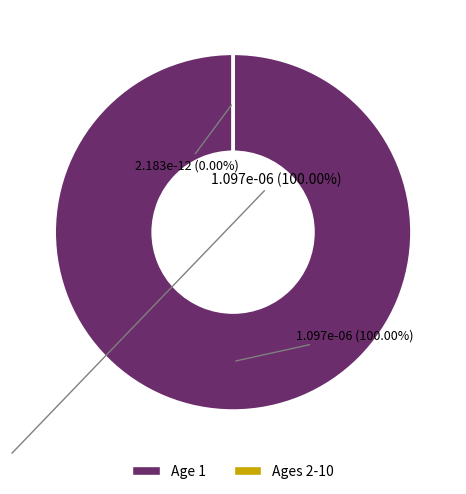

What is the largest slice in the pie chart?

Age 1